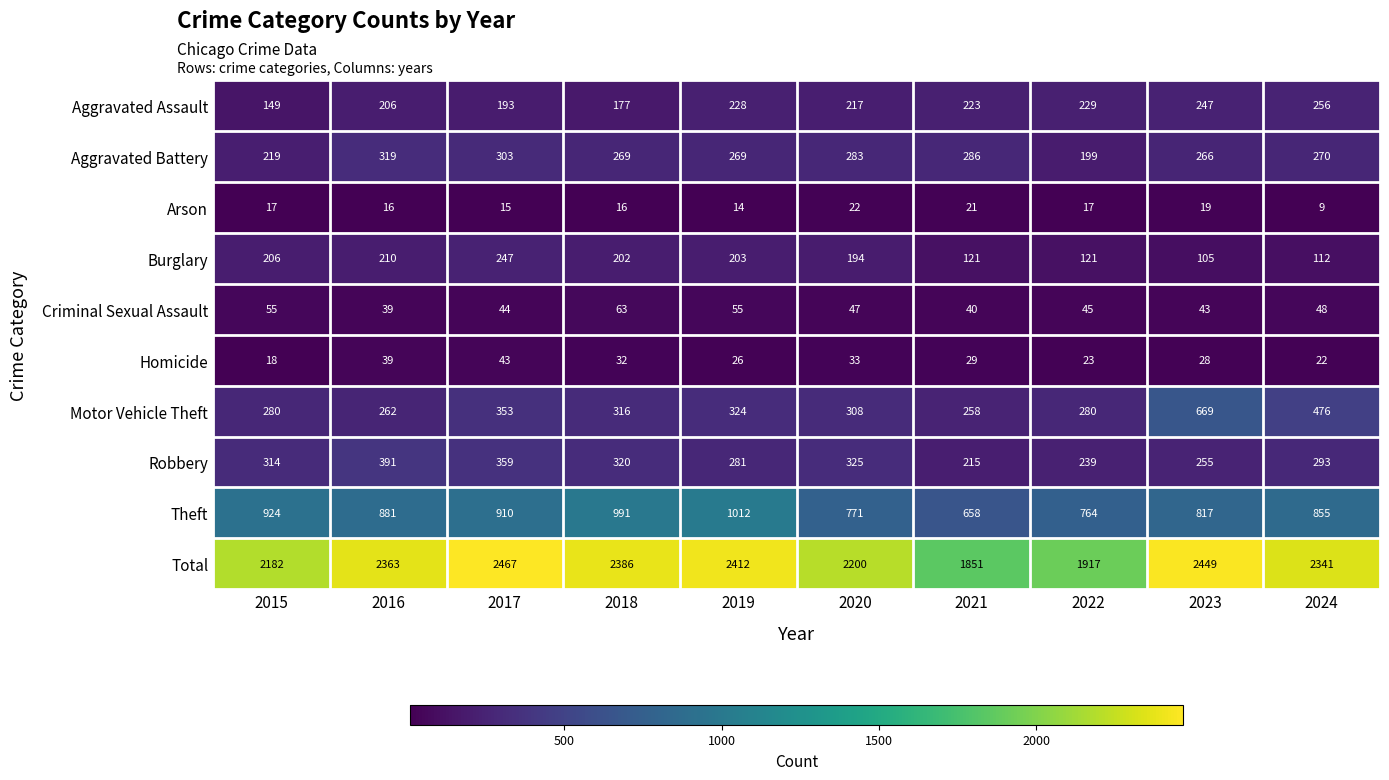

The value of Theft at 2017 is 910. True or false?

True